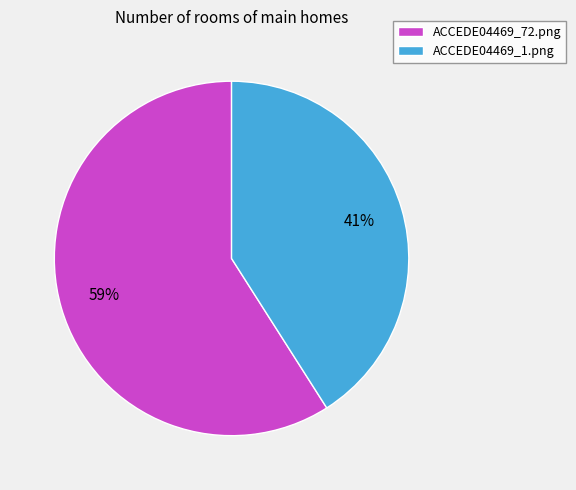

What is the largest slice in the pie chart?

ACCEDE04469_72.png